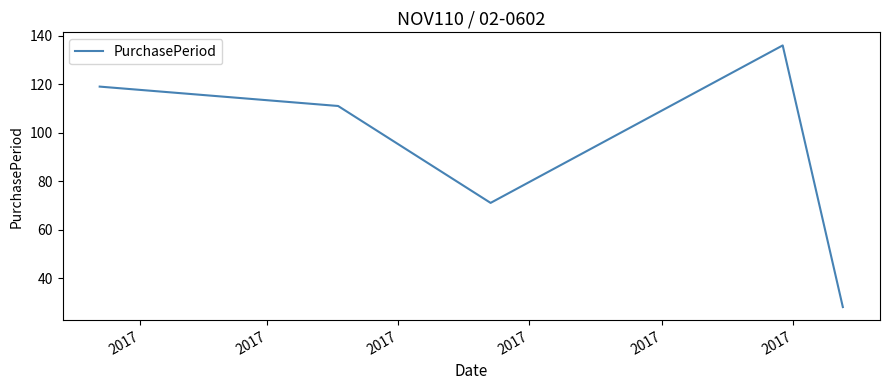

What is the minimum value shown in the chart?

28